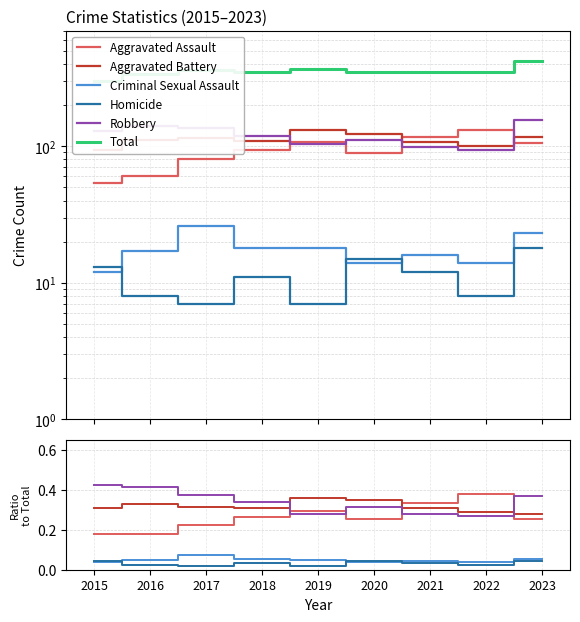

At 2015, list the series in order from largest to smallest.

Total, Robbery, Aggravated Battery, Aggravated Assault, Homicide, Criminal Sexual Assault